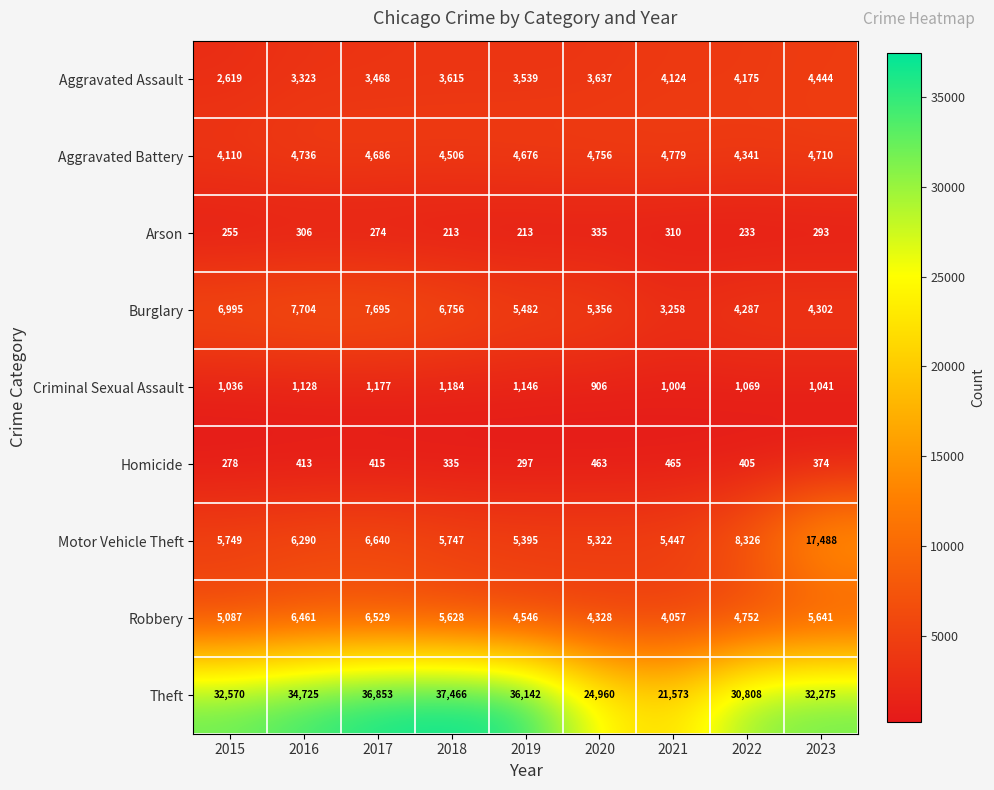

Where is Arson nearest to the value 274?

2017